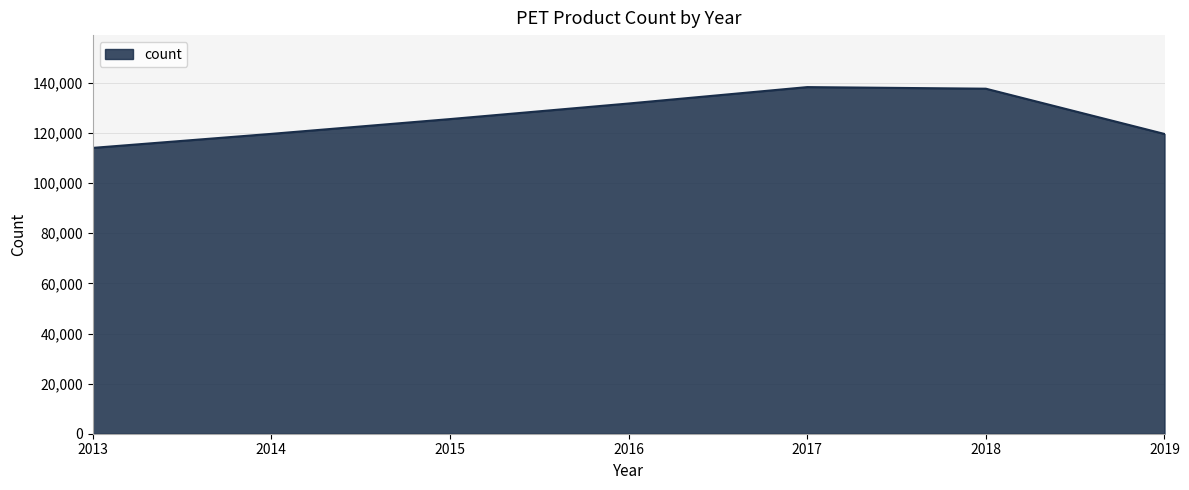

What is the greatest value displayed?

138348